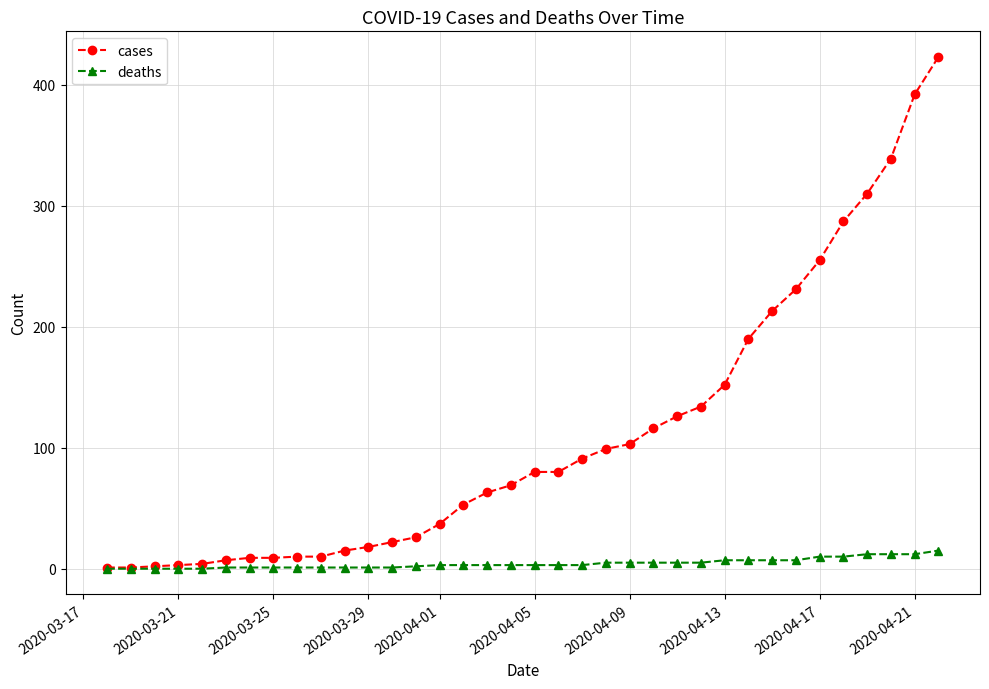

Which series has the largest range (max minus min)?

cases